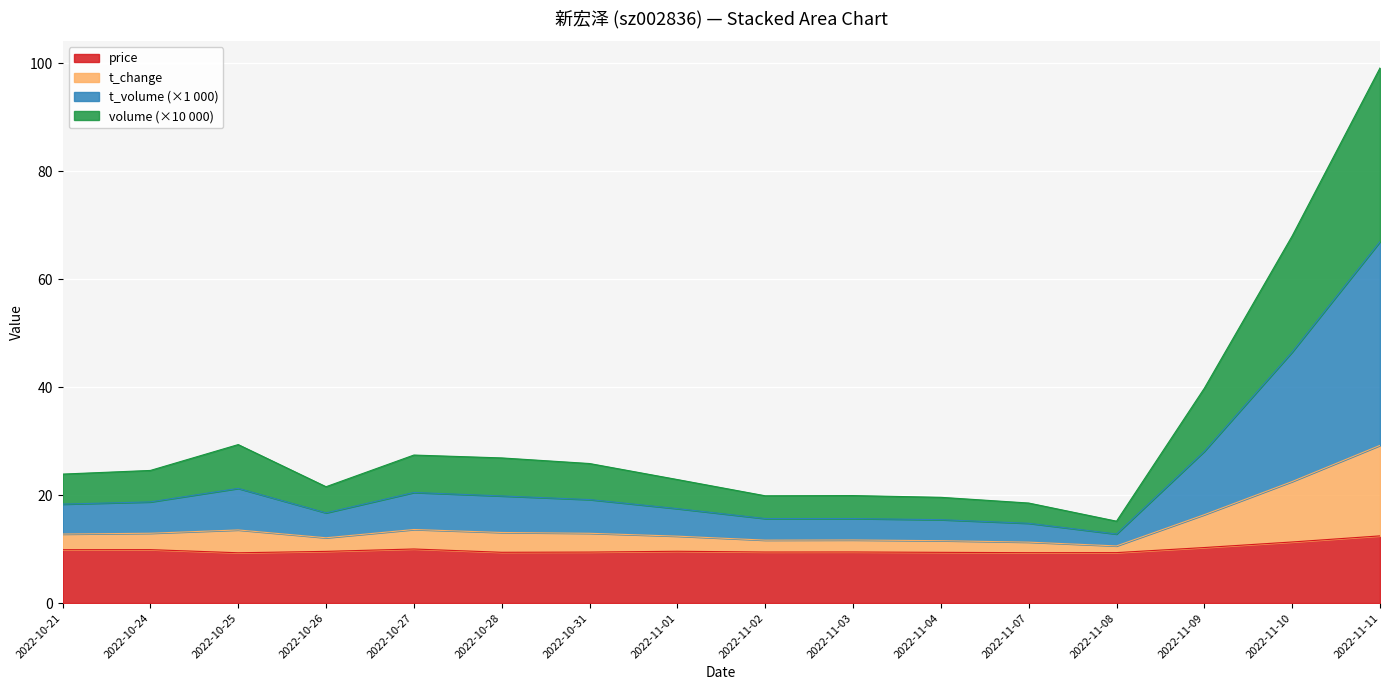

What is the sum of all price values?

158.2